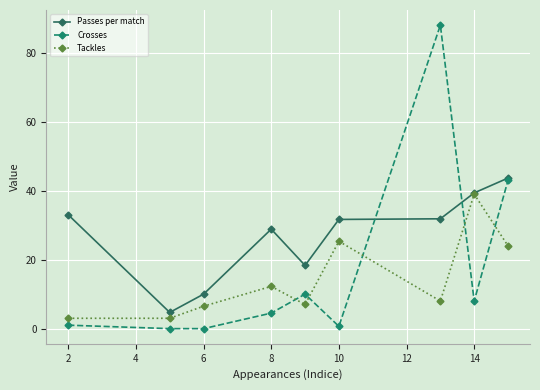

Which series has the largest total across all categories?

Passes per match